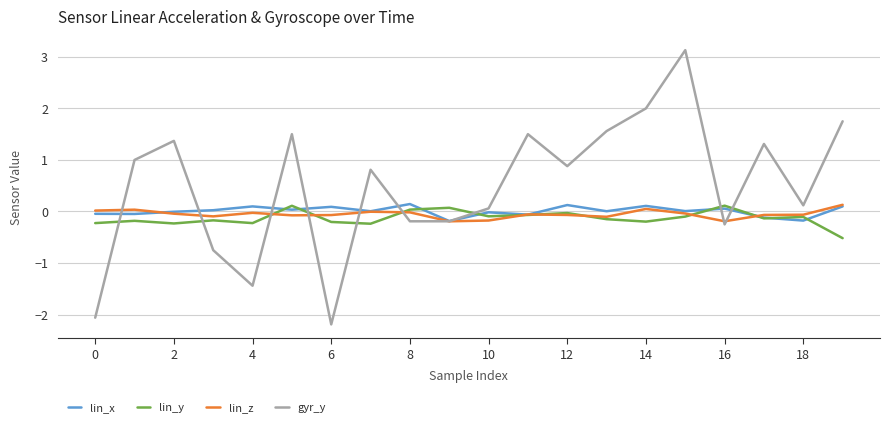

After their last crossing, which series has the higher values: lin_y or gyr_y?

gyr_y